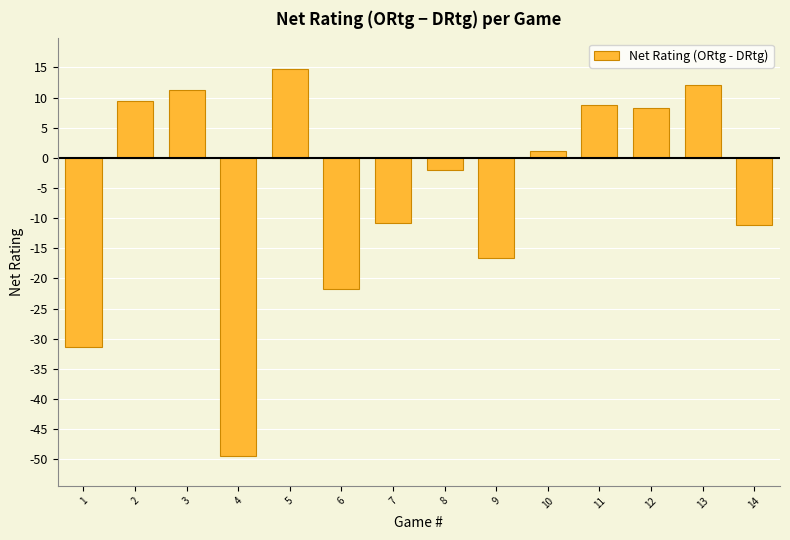

At which label is the value closest to -17?

9